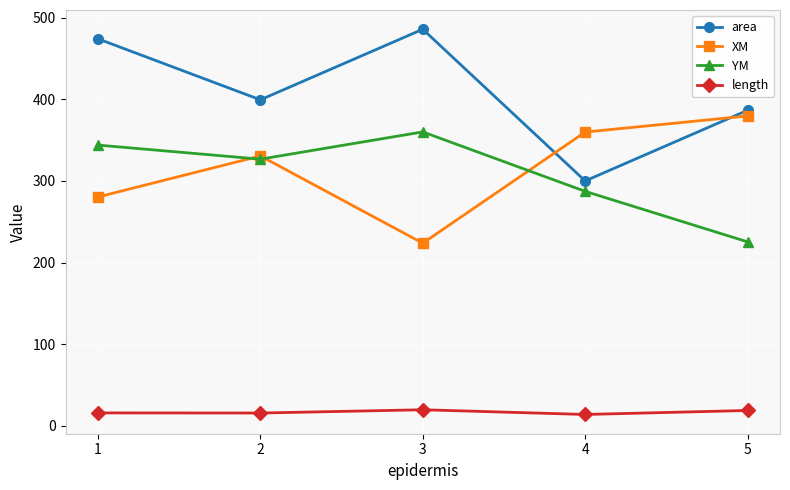

True or false: area has a value of 843.4 at 3.

False